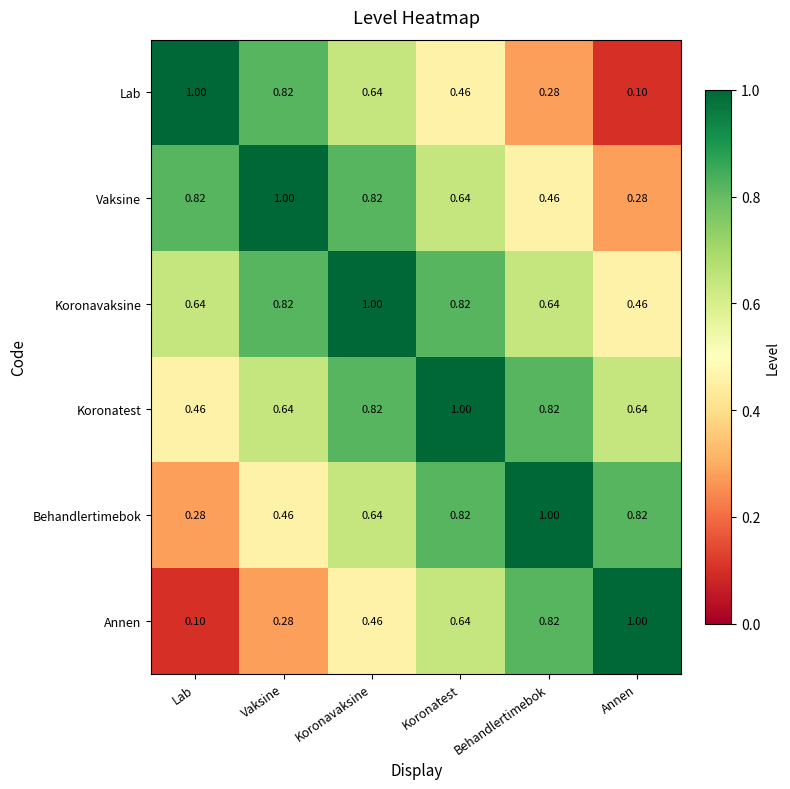

At Annen, list the series in order from largest to smallest.

Annen, Behandlertimebok, Koronatest, Koronavaksine, Vaksine, Lab